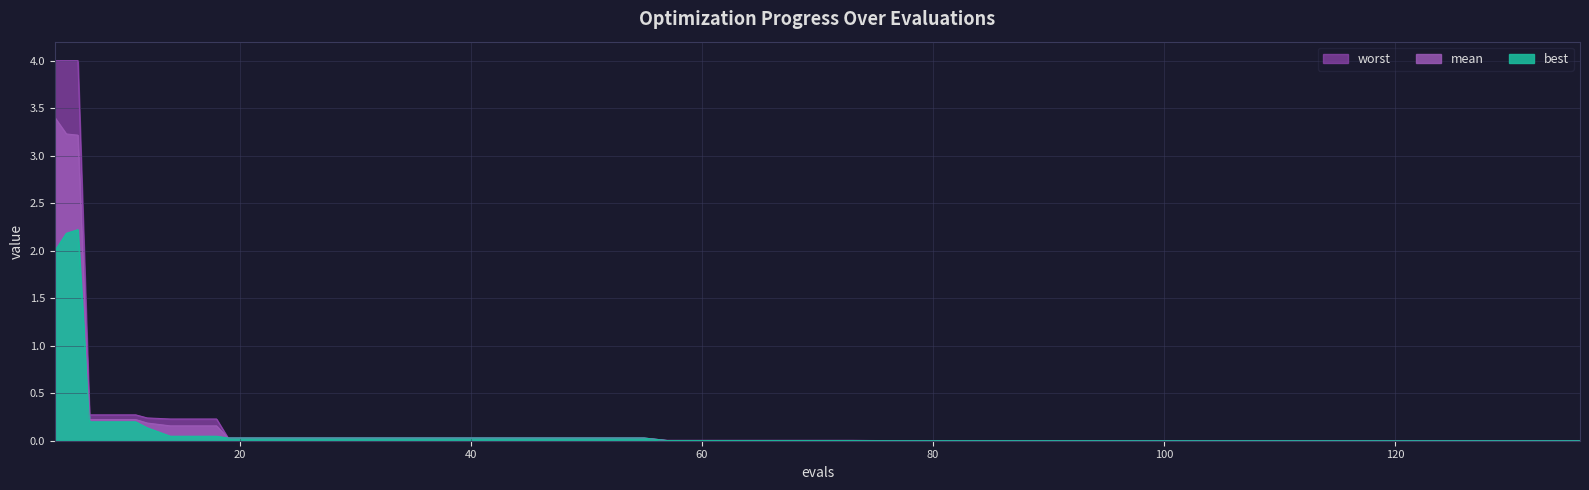

What is the total value across all series at 12?

0.6